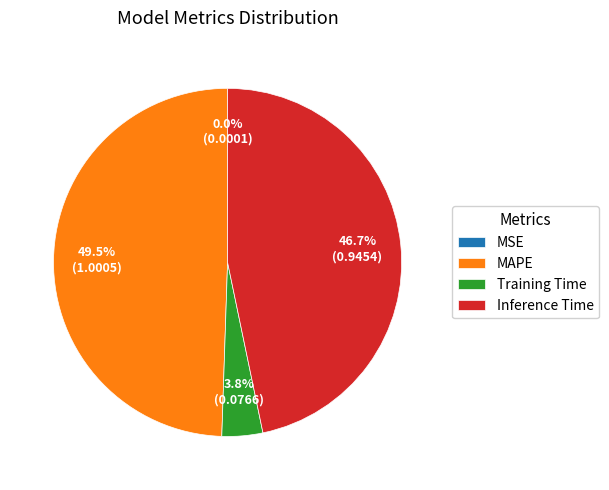

What is the largest slice in the pie chart?

MAPE